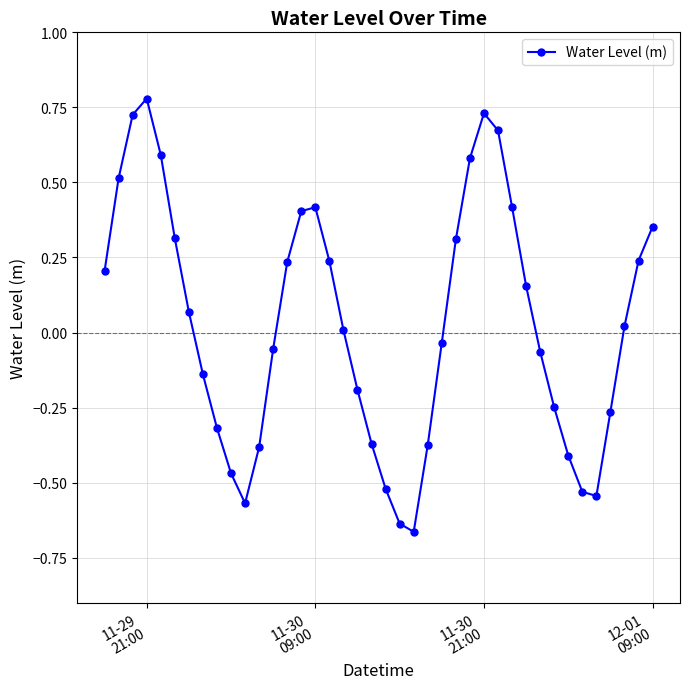

How many interior local valleys (lower than both neighbors) does the data have?

3